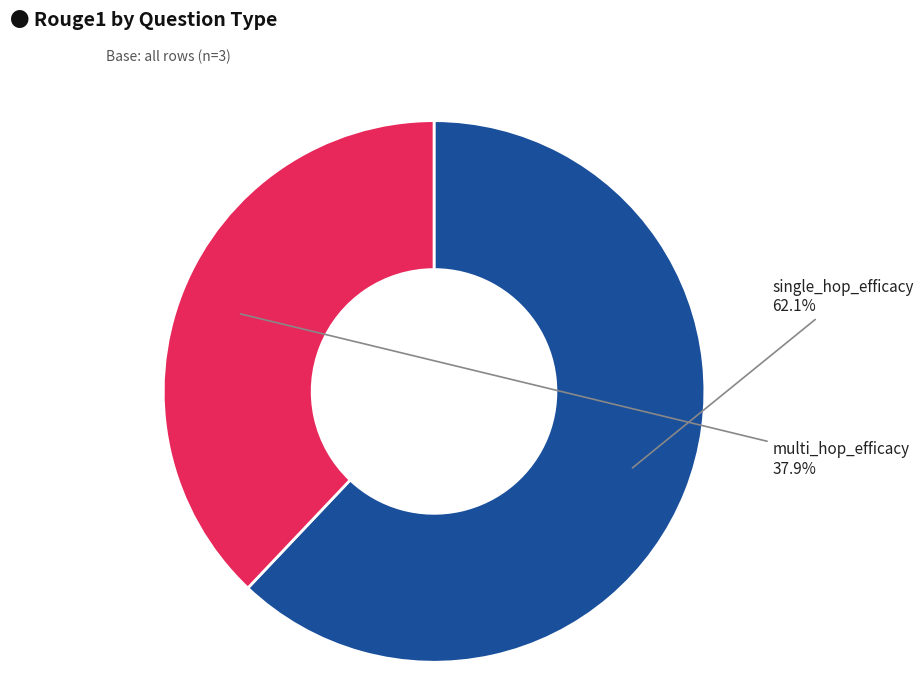

Is there a majority slice in this chart?

Yes